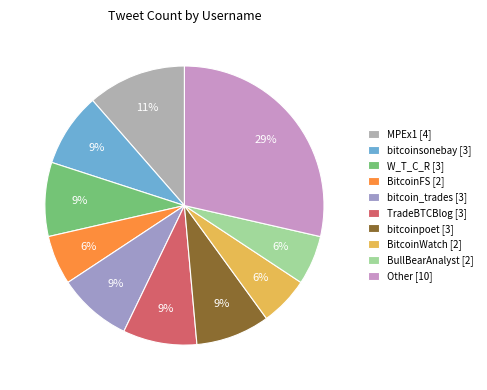

Which category has the smallest portion of the pie?

BitcoinFS